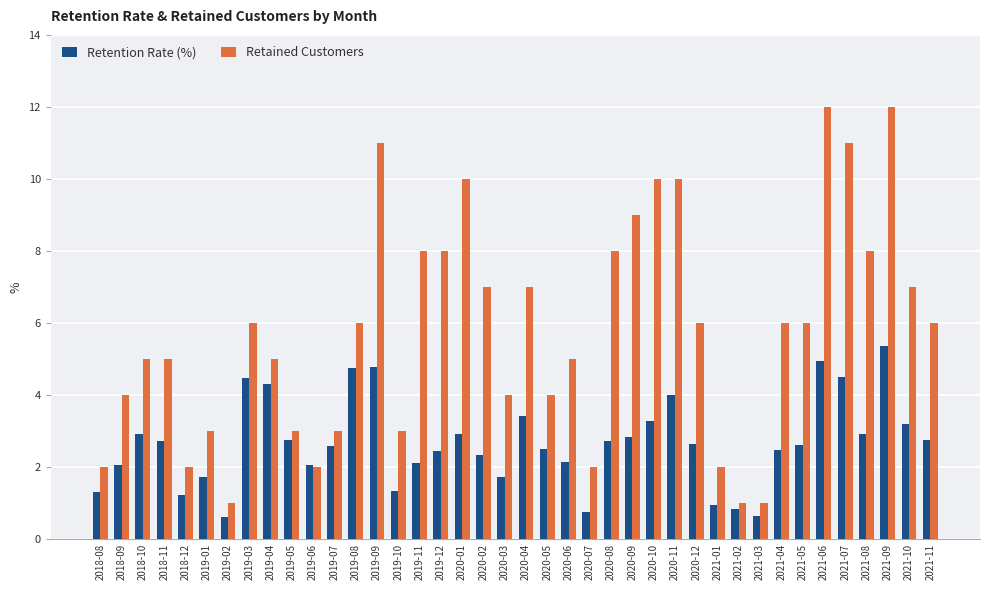

What is the difference between the maximum and second lowest values in the Retention Rate (%) series?

4.7